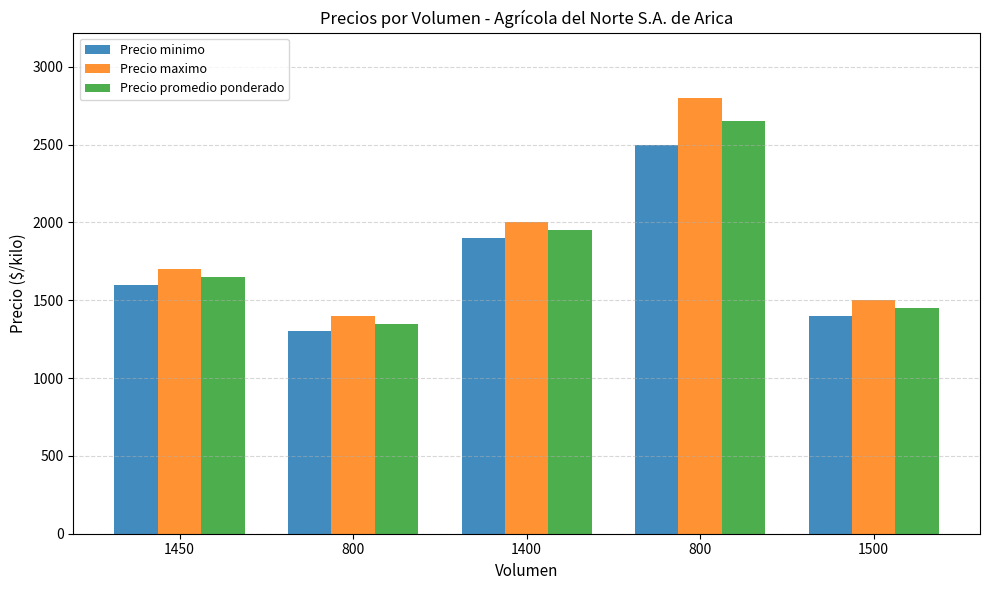

Which label corresponds to the largest value in the chart?

800